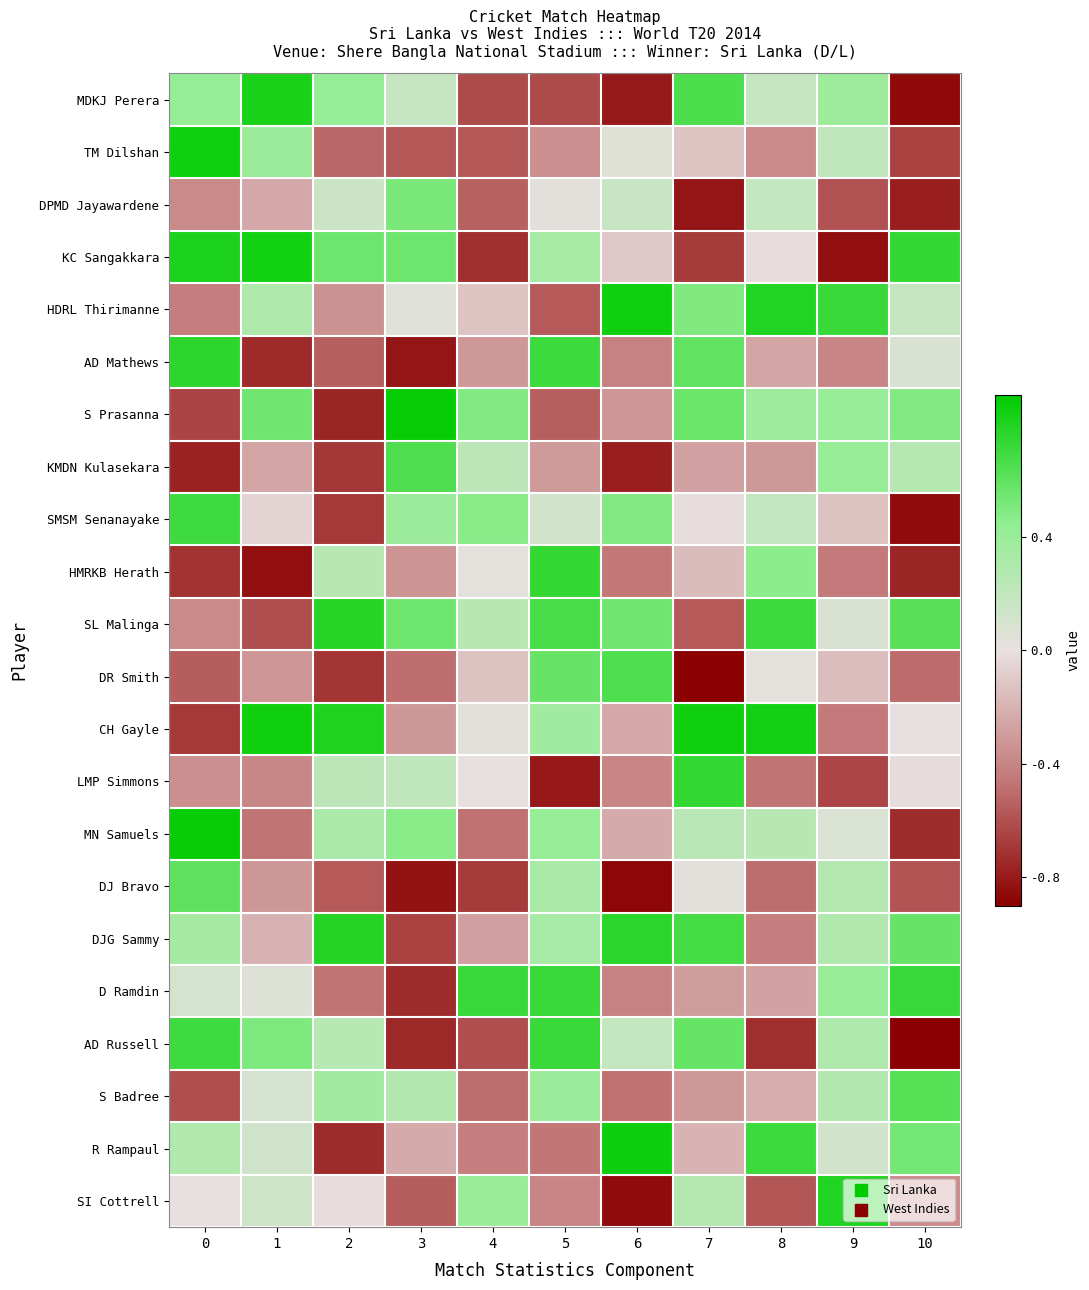

Reading left to right, list all the values displayed in this chart.

MDKJ Perera: 0=0.4	1=0.8	2=0.4	3=0.2	4=-0.6	5=-0.6	6=-0.8	7=0.7	8=0.2	9=0.4	10=-0.9
TM Dilshan: 0=0.8	1=0.4	2=-0.5	3=-0.6	4=-0.6	5=-0.4	6=0.0	7=-0.1	8=-0.4	9=0.2	10=-0.6
DPMD Jayawardene: 0=-0.4	1=-0.2	2=0.1	3=0.5	4=-0.5	5=0.0	6=0.2	7=-0.8	8=0.2	9=-0.6	10=-0.8
KC Sangakkara: 0=0.8	1=0.8	2=0.6	3=0.6	4=-0.7	5=0.3	6=-0.1	7=-0.7	8=-0.0	9=-0.8	10=0.7
HDRL Thirimanne: 0=-0.4	1=0.3	2=-0.3	3=0.0	4=-0.1	5=-0.6	6=0.8	7=0.5	8=0.8	9=0.7	10=0.2
AD Mathews: 0=0.8	1=-0.7	2=-0.5	3=-0.8	4=-0.3	5=0.7	6=-0.4	7=0.6	8=-0.3	9=-0.4	10=0.1
S Prasanna: 0=-0.6	1=0.5	2=-0.8	3=0.9	4=0.5	5=-0.5	6=-0.3	7=0.6	8=0.4	9=0.4	10=0.5
KMDN Kulasekara: 0=-0.8	1=-0.3	2=-0.7	3=0.7	4=0.2	5=-0.3	6=-0.8	7=-0.3	8=-0.3	9=0.4	10=0.2
SMSM Senanayake: 0=0.7	1=-0.1	2=-0.7	3=0.4	4=0.5	5=0.1	6=0.5	7=-0.0	8=0.2	9=-0.1	10=-0.9
HMRKB Herath: 0=-0.7	1=-0.8	2=0.2	3=-0.3	4=0.0	5=0.7	6=-0.5	7=-0.2	8=0.5	9=-0.5	10=-0.8
SL Malinga: 0=-0.4	1=-0.6	2=0.8	3=0.6	4=0.2	5=0.7	6=0.5	7=-0.6	8=0.7	9=0.1	10=0.6
DR Smith: 0=-0.6	1=-0.3	2=-0.7	3=-0.5	4=-0.1	5=0.6	6=0.6	7=-0.9	8=0.0	9=-0.1	10=-0.5
CH Gayle: 0=-0.7	1=0.8	2=0.8	3=-0.3	4=0.0	5=0.4	6=-0.2	7=0.8	8=0.8	9=-0.4	10=-0.0
LMP Simmons: 0=-0.4	1=-0.4	2=0.2	3=0.2	4=0.0	5=-0.8	6=-0.4	7=0.7	8=-0.5	9=-0.6	10=-0.0
MN Samuels: 0=0.9	1=-0.5	2=0.3	3=0.5	4=-0.5	5=0.4	6=-0.2	7=0.2	8=0.2	9=0.1	10=-0.7
DJ Bravo: 0=0.6	1=-0.3	2=-0.6	3=-0.8	4=-0.7	5=0.3	6=-0.9	7=0.0	8=-0.5	9=0.3	10=-0.6
DJG Sammy: 0=0.3	1=-0.2	2=0.8	3=-0.7	4=-0.3	5=0.3	6=0.8	7=0.7	8=-0.4	9=0.3	10=0.6
D Ramdin: 0=0.1	1=0.1	2=-0.5	3=-0.7	4=0.7	5=0.7	6=-0.4	7=-0.3	8=-0.3	9=0.4	10=0.7
AD Russell: 0=0.7	1=0.5	2=0.3	3=-0.7	4=-0.6	5=0.7	6=0.2	7=0.6	8=-0.7	9=0.3	10=-0.9
S Badree: 0=-0.6	1=0.1	2=0.3	3=0.3	4=-0.5	5=0.4	6=-0.5	7=-0.3	8=-0.2	9=0.3	10=0.6
R Rampaul: 0=0.3	1=0.1	2=-0.7	3=-0.2	4=-0.4	5=-0.5	6=0.9	7=-0.2	8=0.7	9=0.1	10=0.5
SI Cottrell: 0=0.0	1=0.1	2=-0.0	3=-0.5	4=0.4	5=-0.4	6=-0.9	7=0.3	8=-0.6	9=0.8	10=-0.4